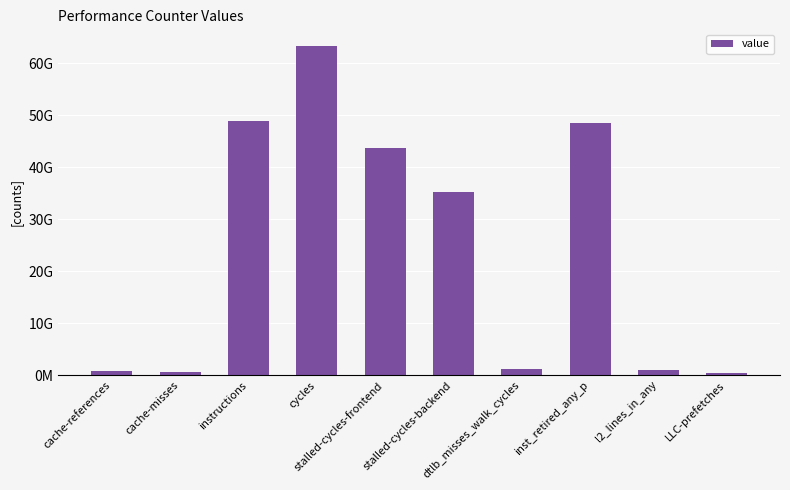

Reading left to right, what are all the values shown in this chart?

706961388	581453329	49004798883	63404971262	43694786692	35209312202	1173171003	48487457206	1027043383	311666235